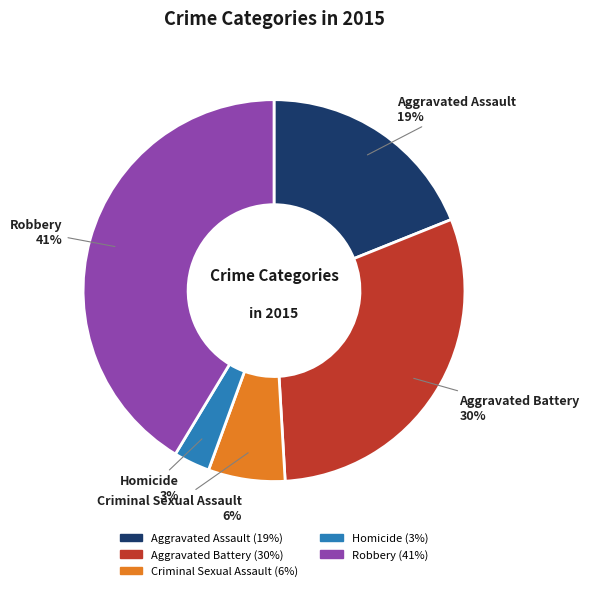

To the nearest percent, what portion does Robbery represent?

41%